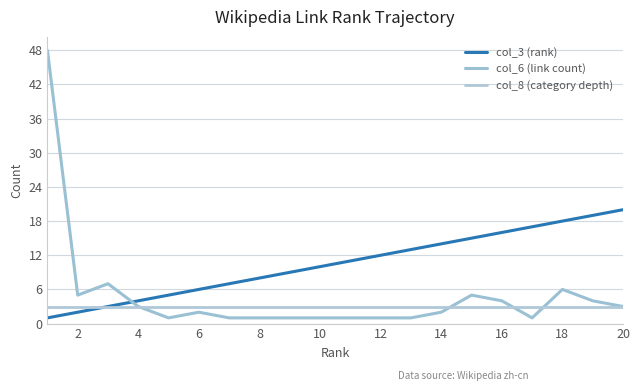

What is the average value of the col_3 (rank) series?

10